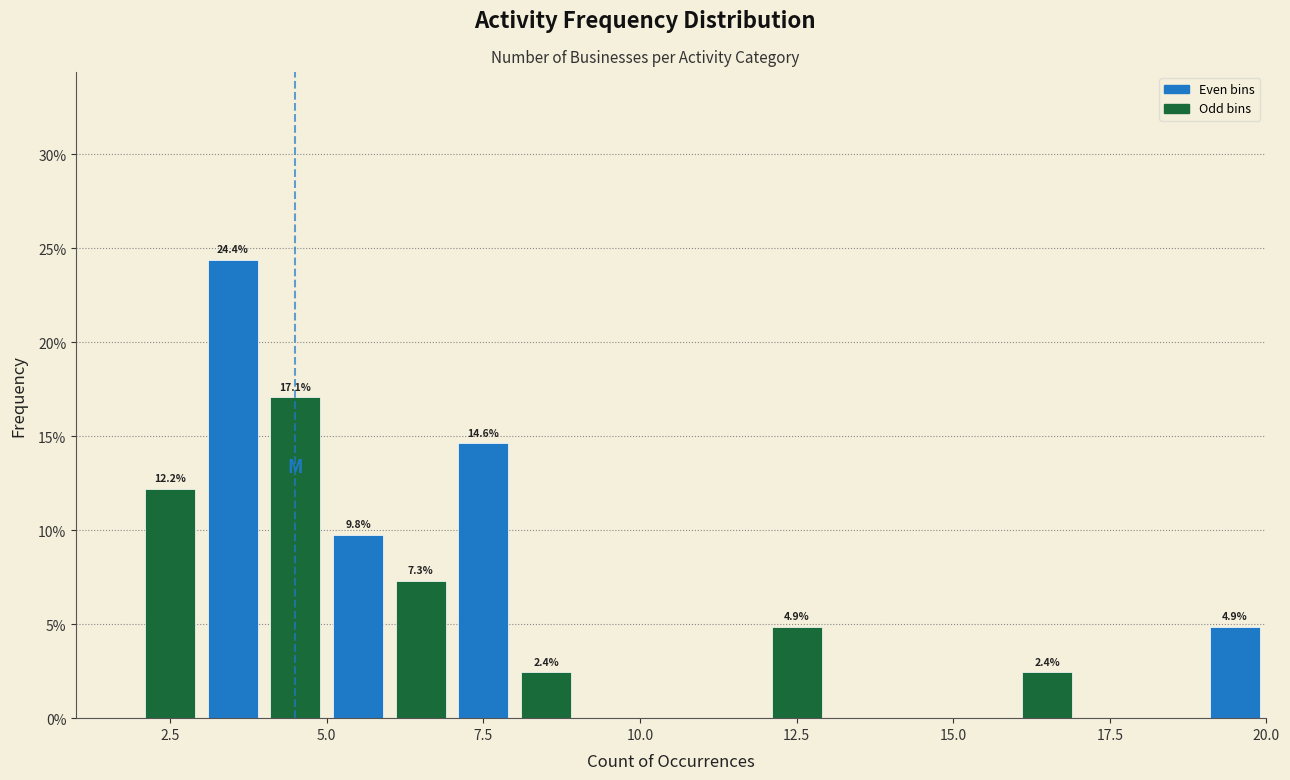

Around what value on the x-axis is the tallest bar? Give the approximate position of its centre, as read against the axis.

3.5